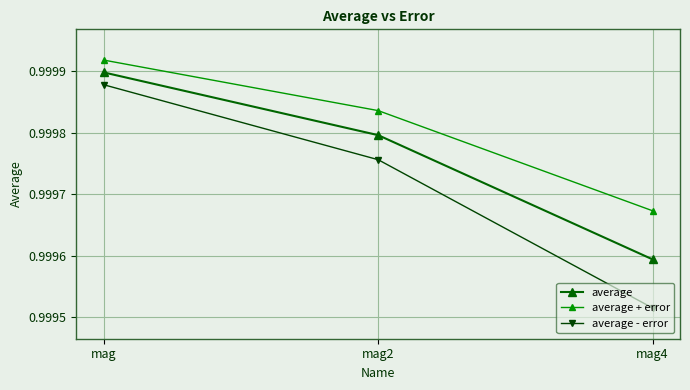

What is the sum of all average values?

3.0